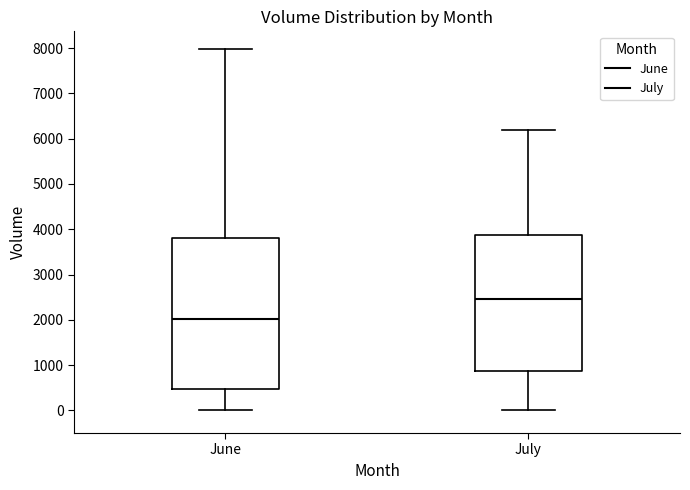

Reading left to right, transcribe this box plot: for each box, give where its median line is, the range the box spans, and where its two whiskers end, as read against the y-axis. The values are not printed on the chart, so give them approximately, as read against the axis.

June: median 2000, box 500 to 3800, whiskers 0 to 8000
July: median 2500, box 900 to 3900, whiskers 0 to 6200